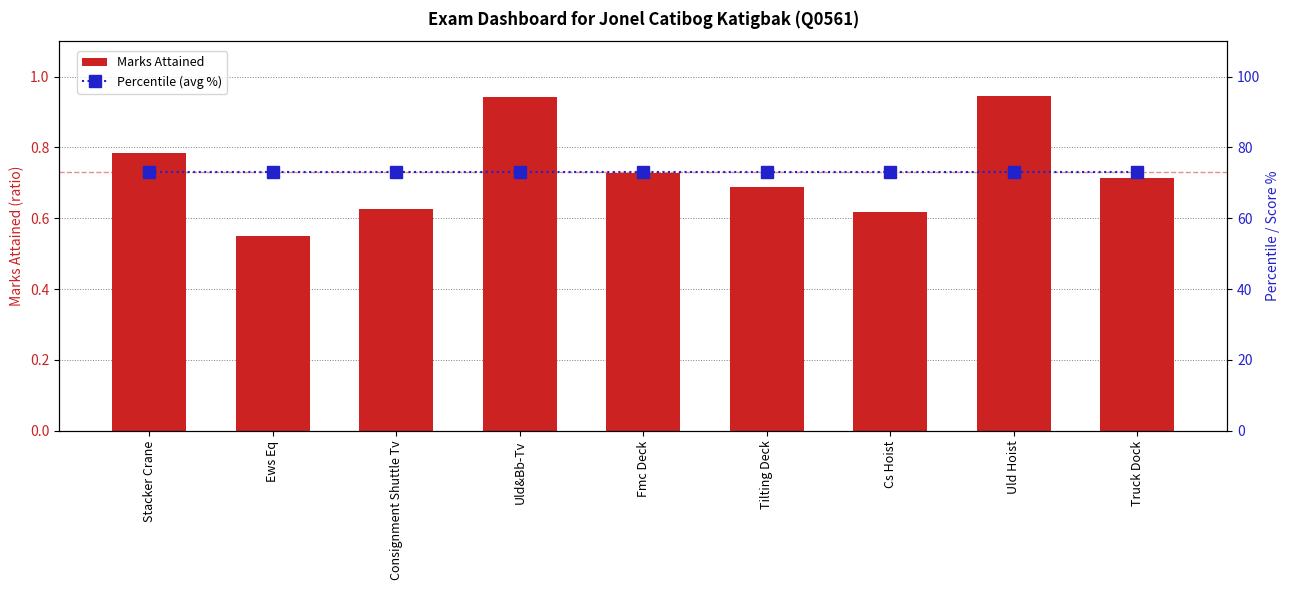

What is the greatest value displayed?

73.0